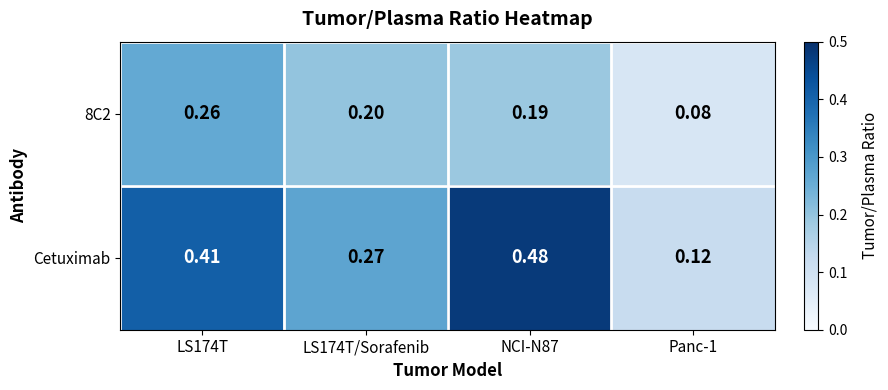

Which series has the largest total across all categories?

Cetuximab